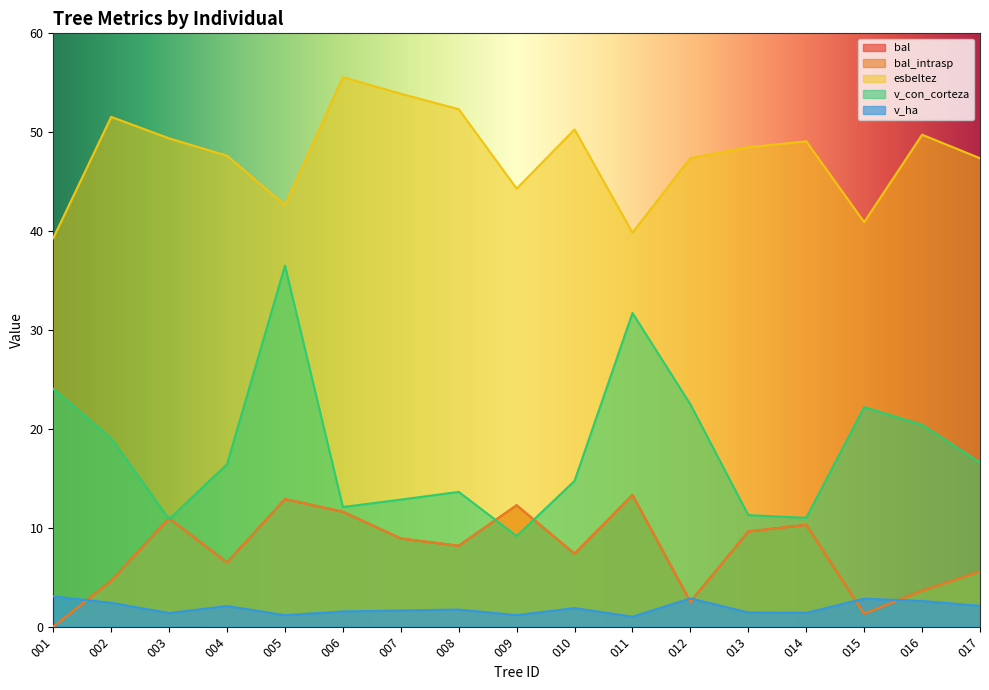

What is the value of the v_con_corteza point at the 6th from the left?

12.1